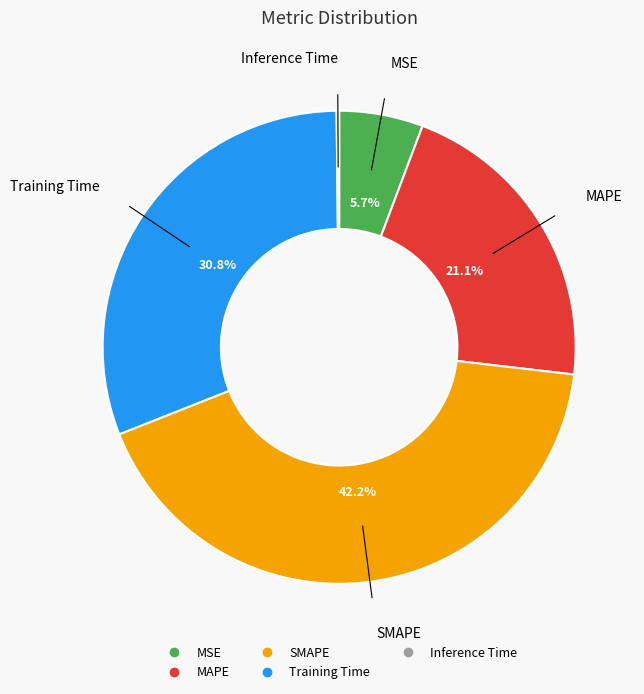

Does Training Time account for over 50% of the chart?

No